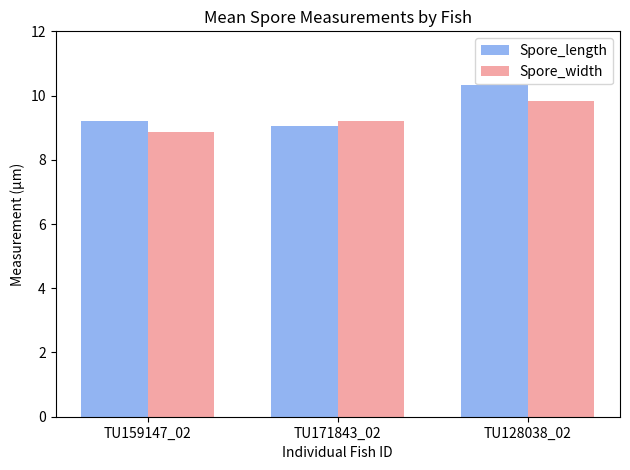

Between TU159147_02 and TU128038_02, which series saw the biggest shift?

Spore_length